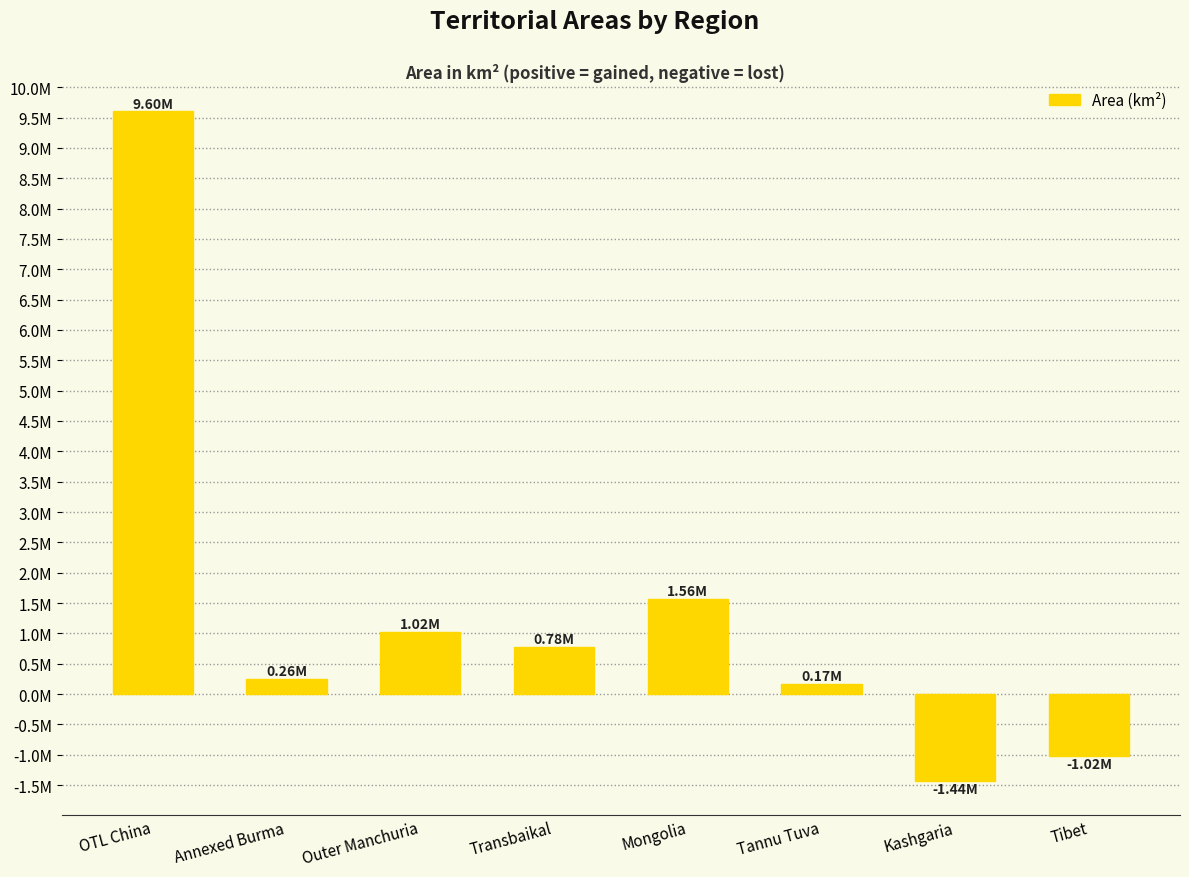

List the labels in order of value, largest first.

OTL China, Mongolia, Outer Manchuria, Transbaikal, Annexed Burma, Tannu Tuva, Tibet, Kashgaria